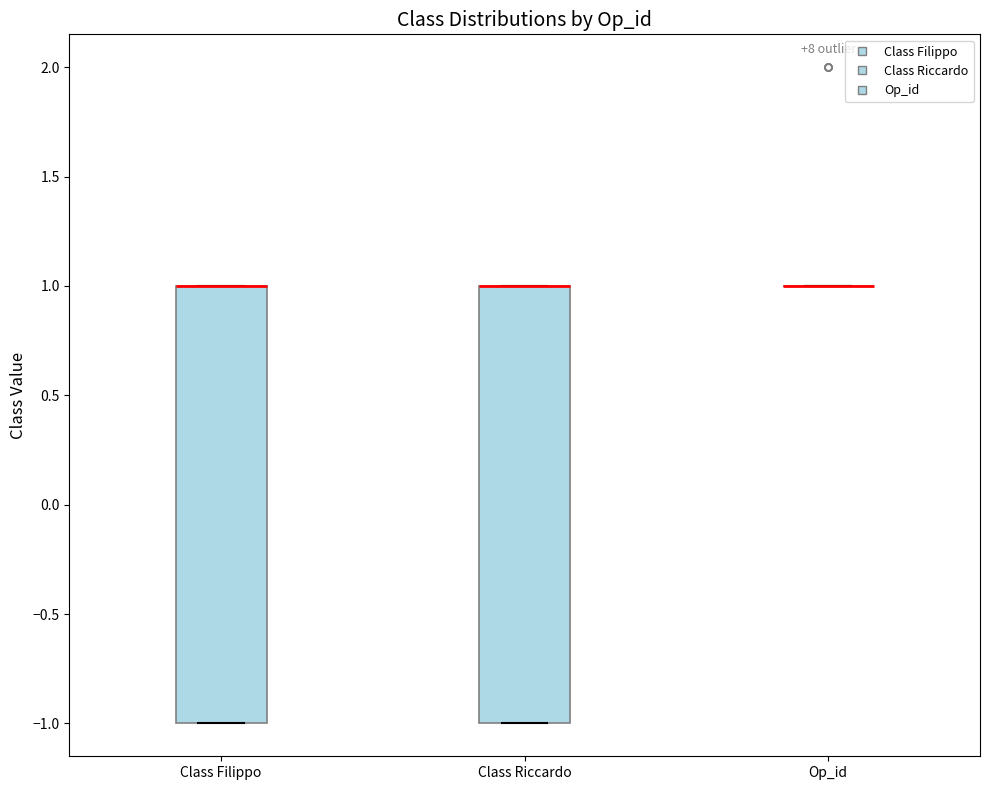

Reading left to right, read every box against the y-axis: the position of its median line, the range the box covers, and the ends of its whiskers. The values are not printed on the chart, so give them approximately, as read against the axis.

Class Filippo: median 1 (drawn on the box's upper edge), box -1 to 1, whiskers -1 to 1
Class Riccardo: median 1 (drawn on the box's upper edge), box -1 to 1, whiskers -1 to 1
Op_id: box collapsed to a line at 1, whiskers 1 to 1